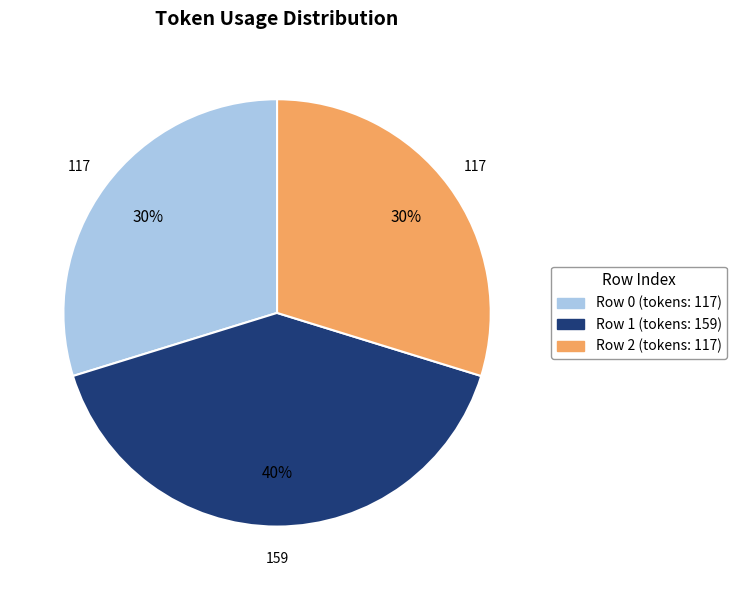

How many segments does this pie chart have?

3